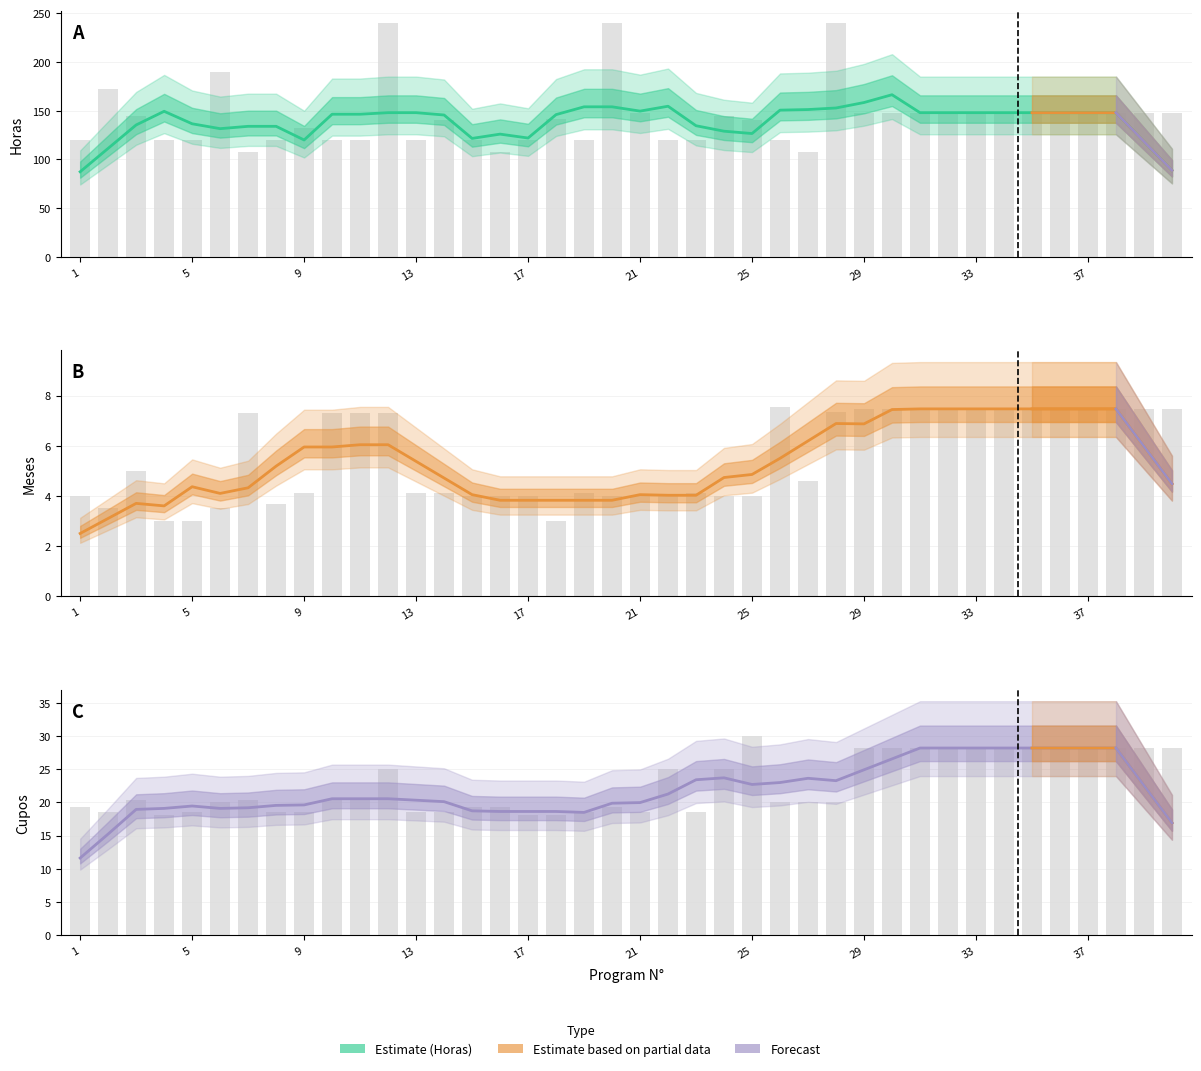

The Cupos series shows 37.5 at 35. True or false?

False